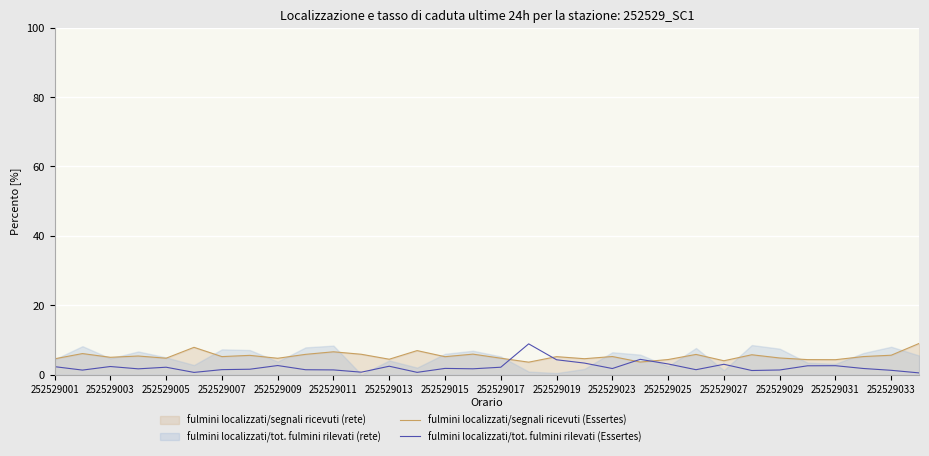

Is the value of fulmini localizzati/segnali ricevuti (Essertes) at 252529009 greater than the value of fulmini localizzati/tot. fulmini rilevati (Essertes) at 252529031?

Yes